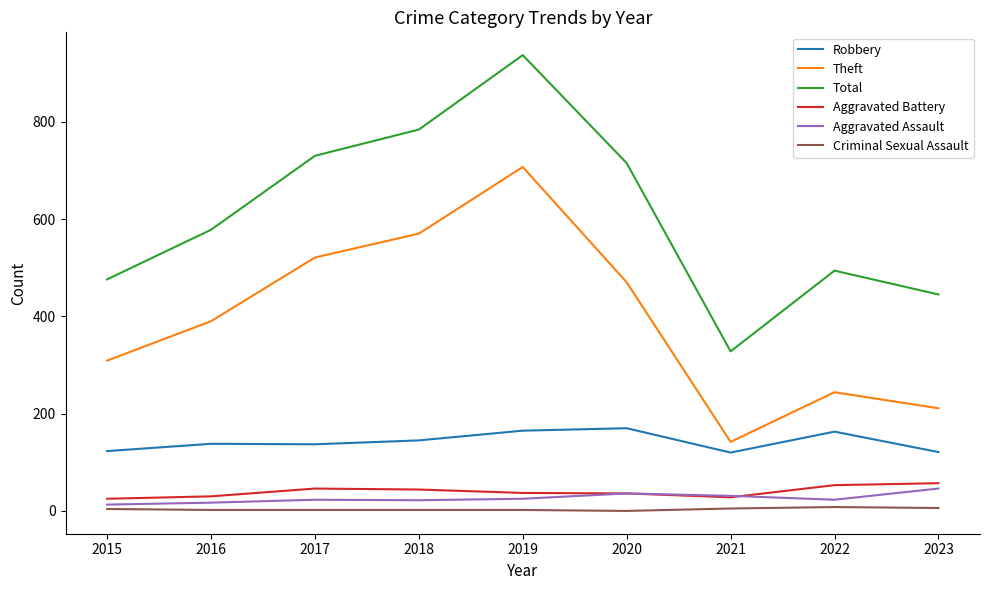

What is the spread (max minus min) of values at 2020?

715